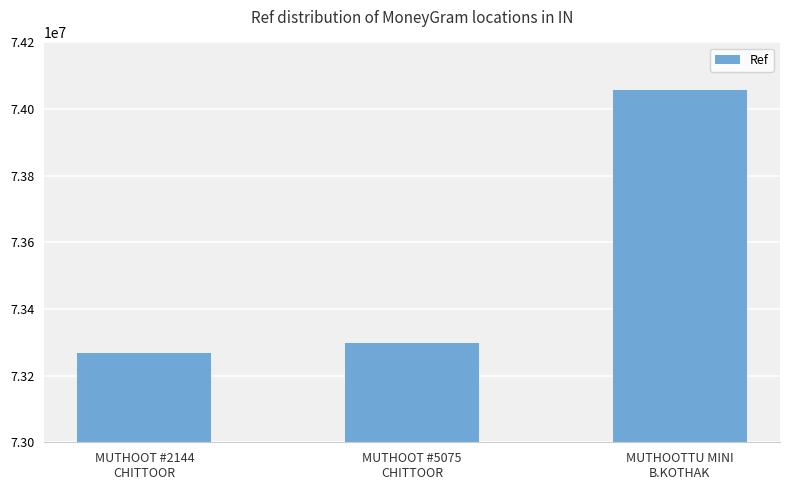

Between MUTHOOT #5075
CHITTOOR and MUTHOOTTU MINI
B.KOTHAK, which is larger?

MUTHOOTTU MINI
B.KOTHAK